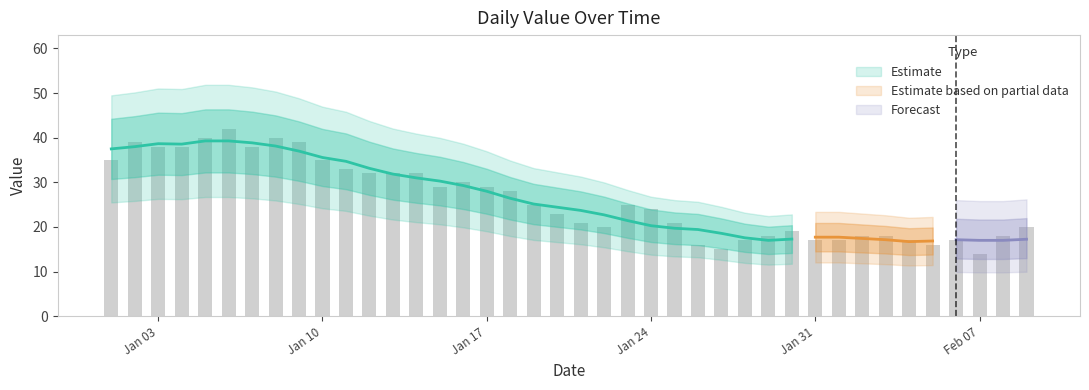

What is the average value?

26